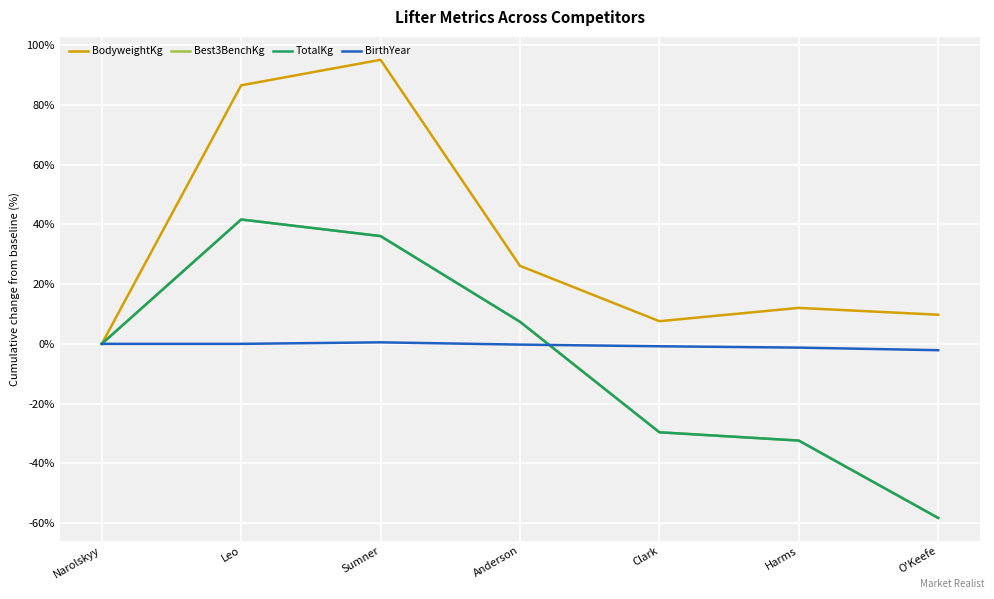

Is it true that Best3BenchKg equals -91.5 at O'Keefe?

False